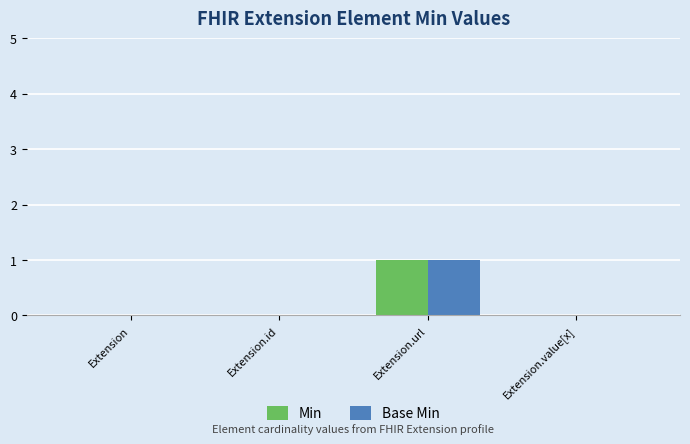

True or false: Base Min has a value of 2 at Extension.url.

False